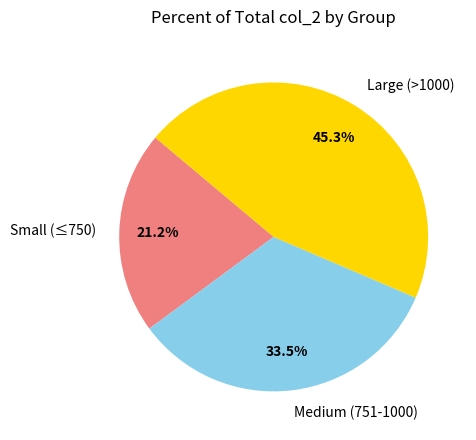

Which slice is the largest?

Large (>1000)